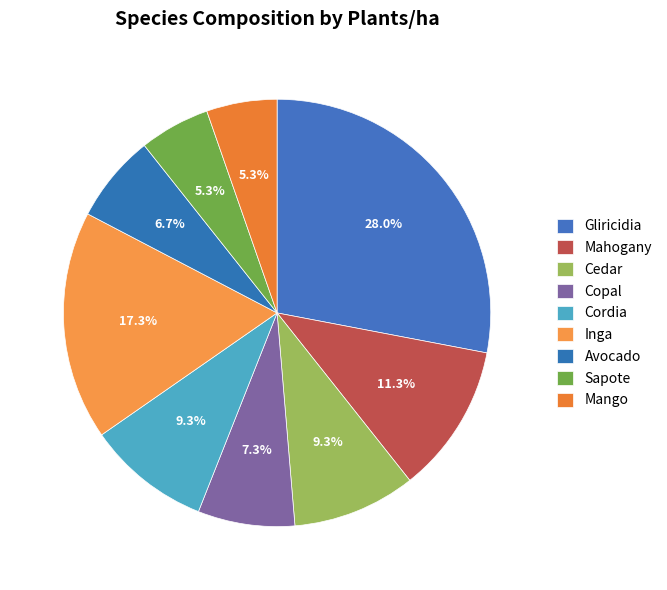

Which category has the biggest portion of the pie?

Gliricidia